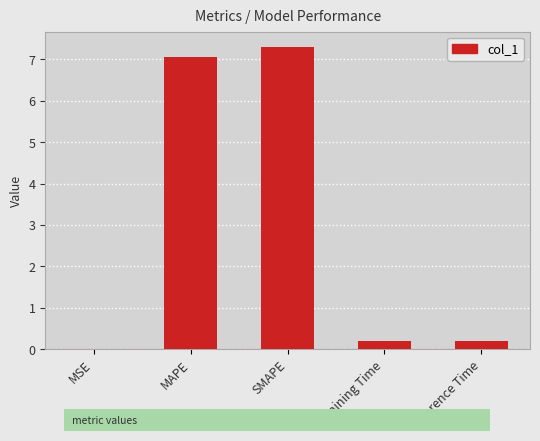

What is the sum of all values?

14.7